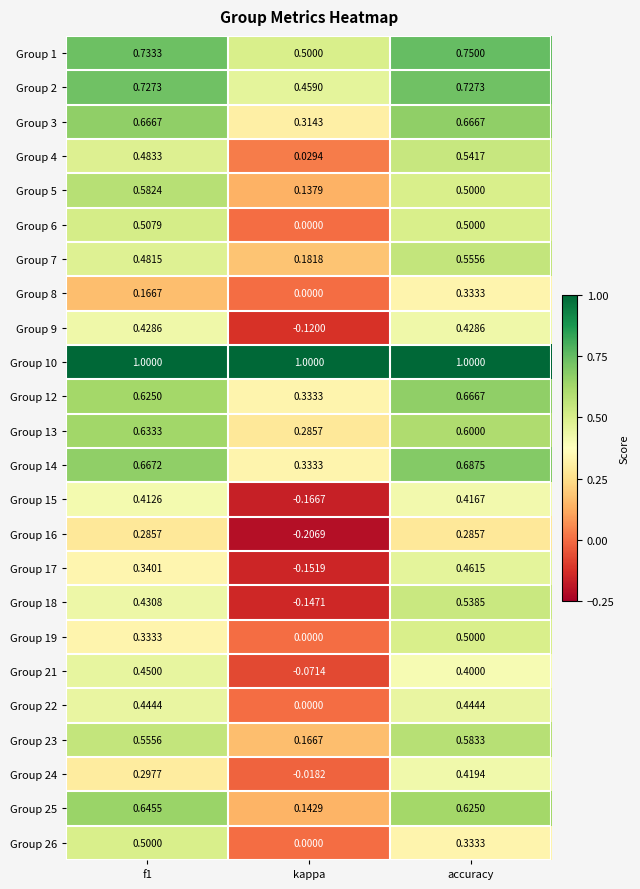

At which category is the sum across all series the highest?

accuracy